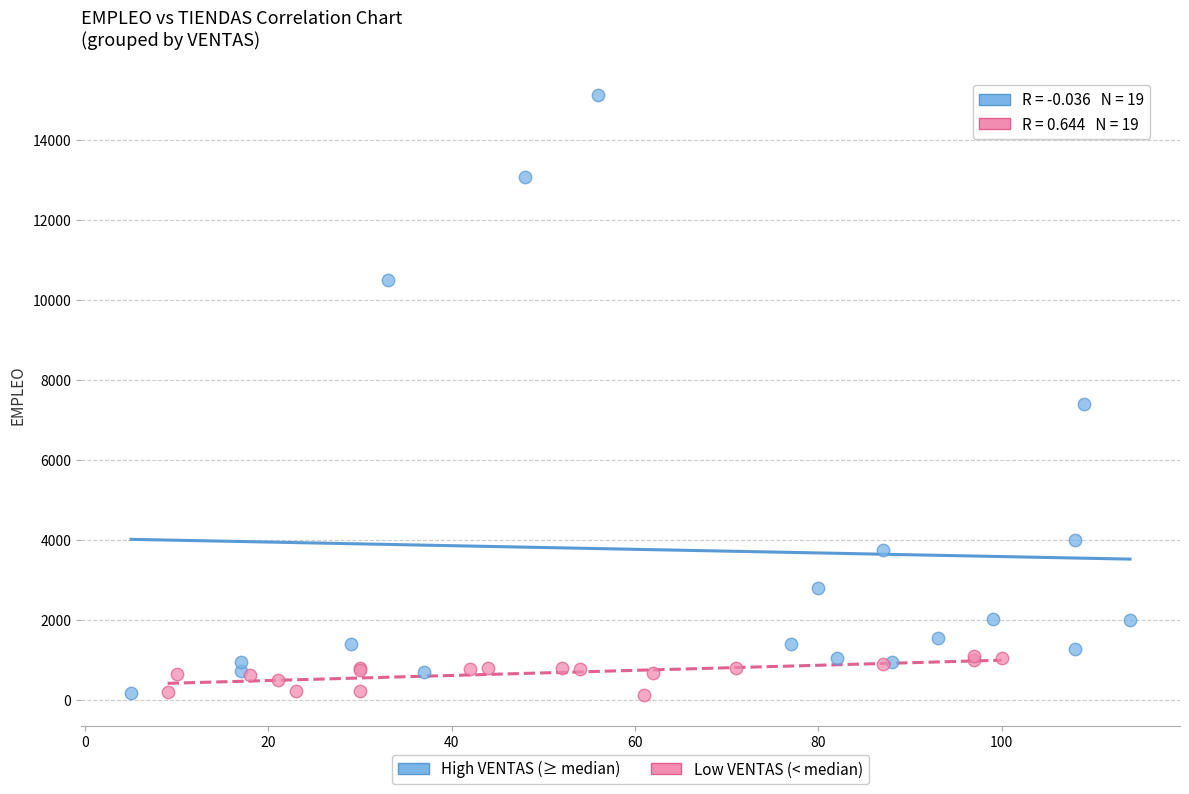

Which series has the largest Y range (max minus min)?

High VENTAS (≥ median)